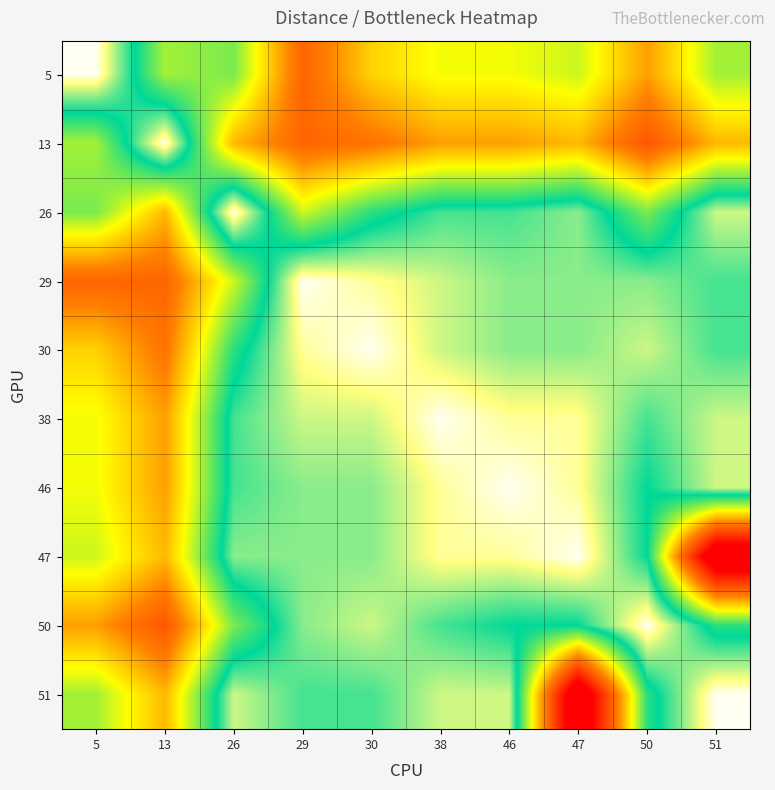

What is the spread (max minus min) of values at 29?

1.8